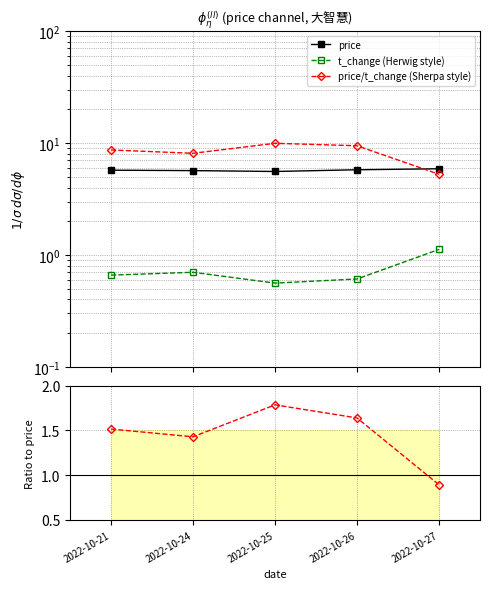

What is the average value of the price/t_change (Sherpa style) series?

8.3